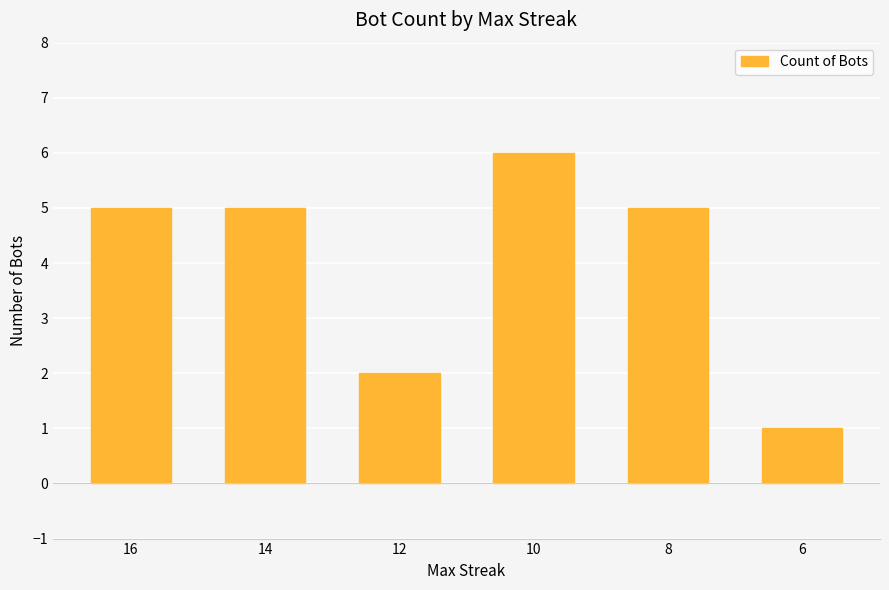

Reading left to right, extract all data points from this chart.

5	5	2	6	5	1